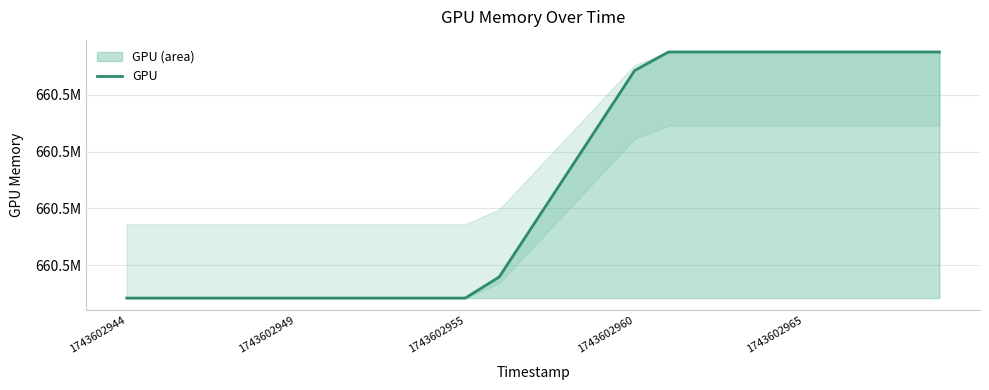

What is the greatest value displayed?

660497553